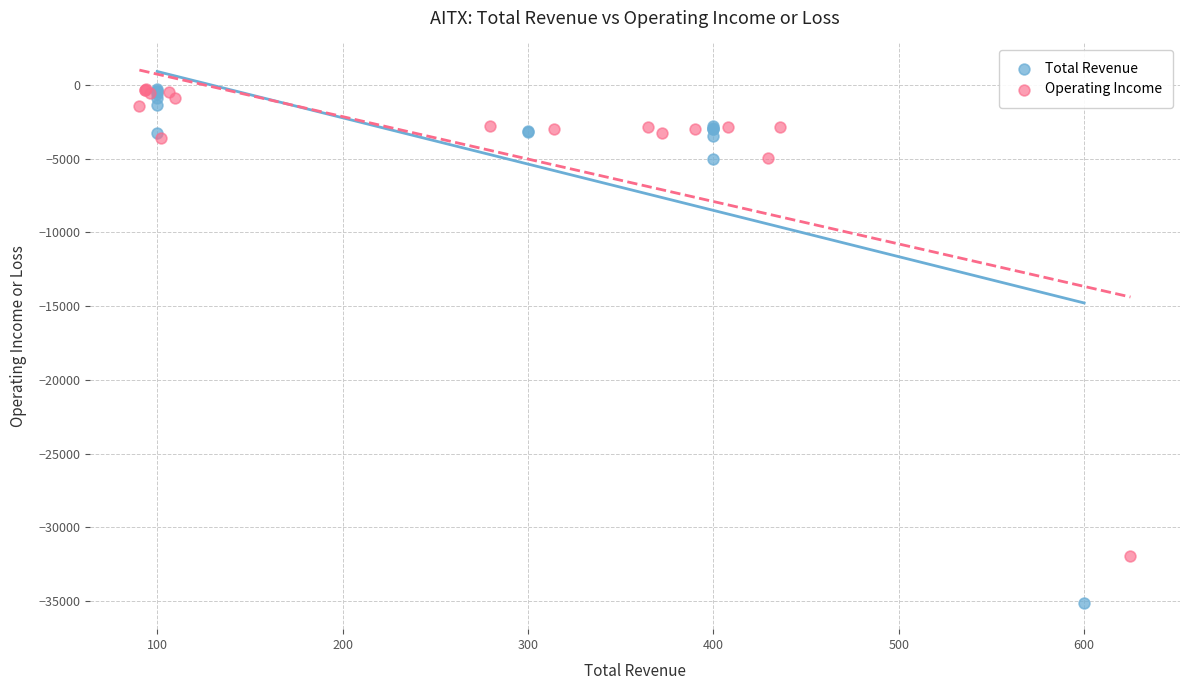

Which series has the widest spread of Y values?

Total Revenue